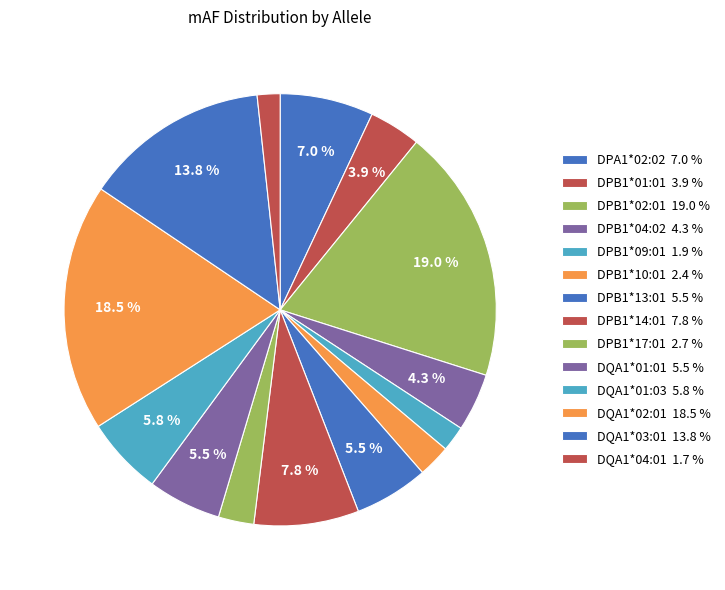

Between DQA1*01:01 and DPB1*14:01, which is larger?

DPB1*14:01